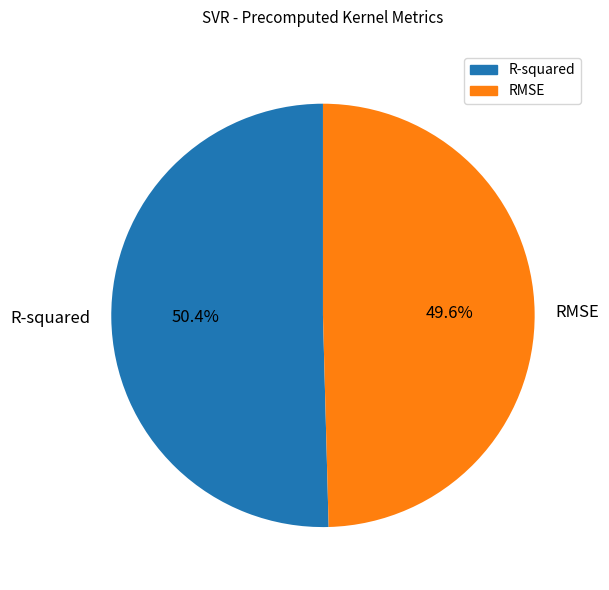

Between RMSE and R-squared, which is larger?

R-squared